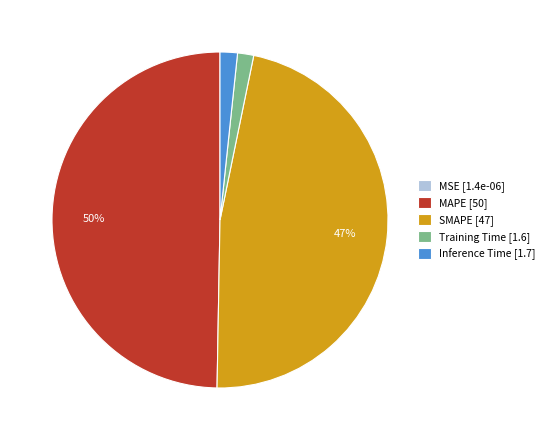

Between SMAPE [47] and Training Time [1.6], which is larger?

SMAPE [47]